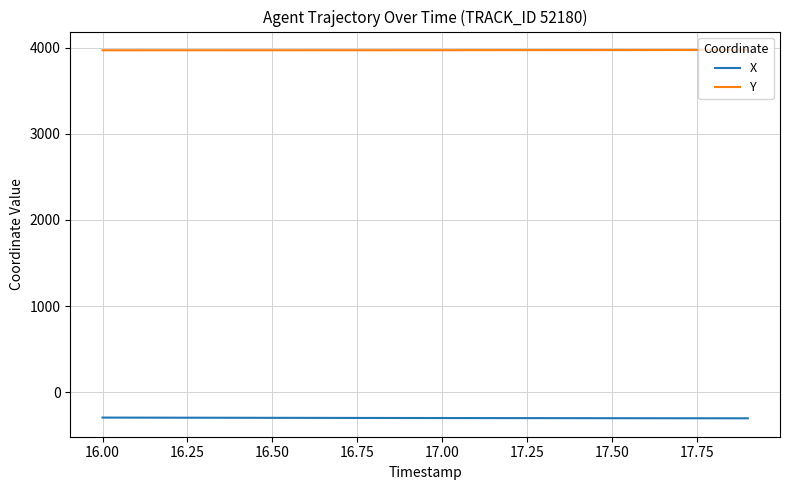

Is this an area chart (filled region under the line)?

No